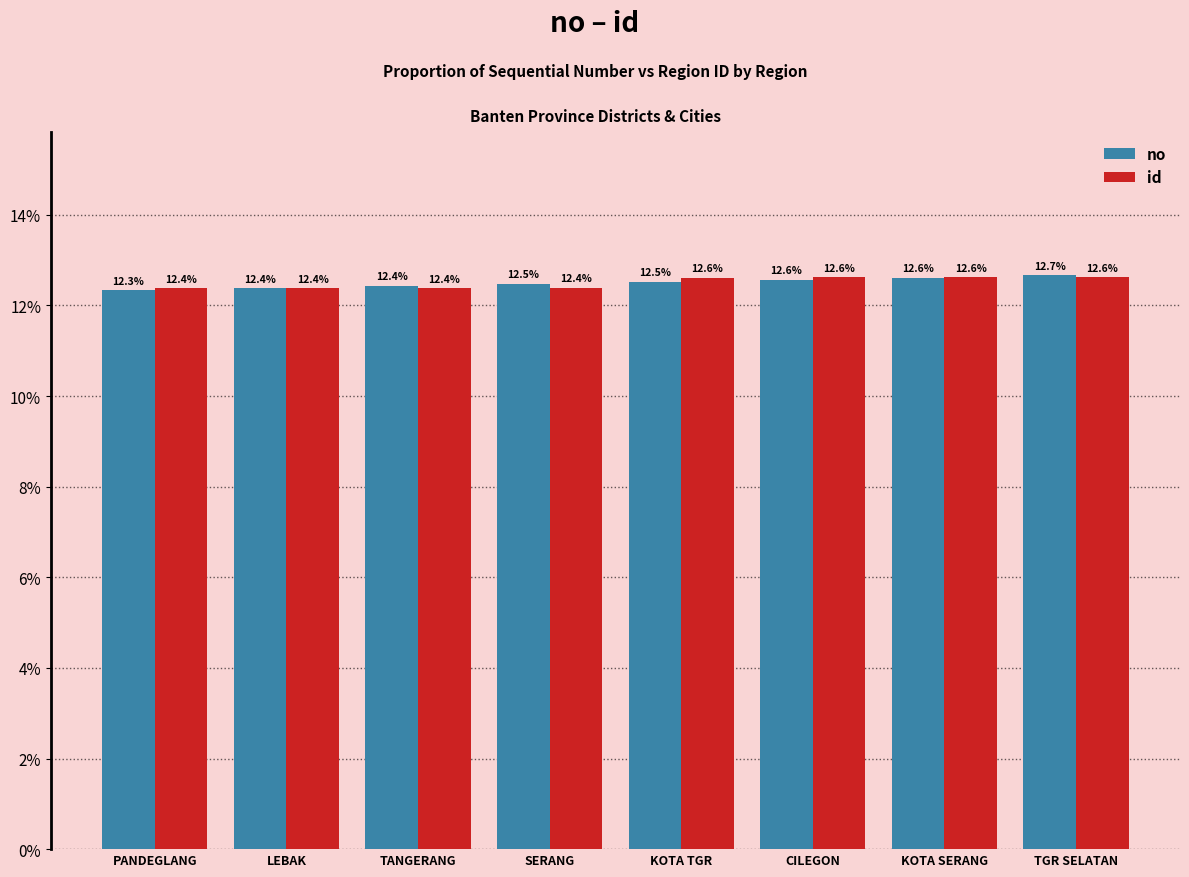

What value does the no series have at TANGERANG?

0.1